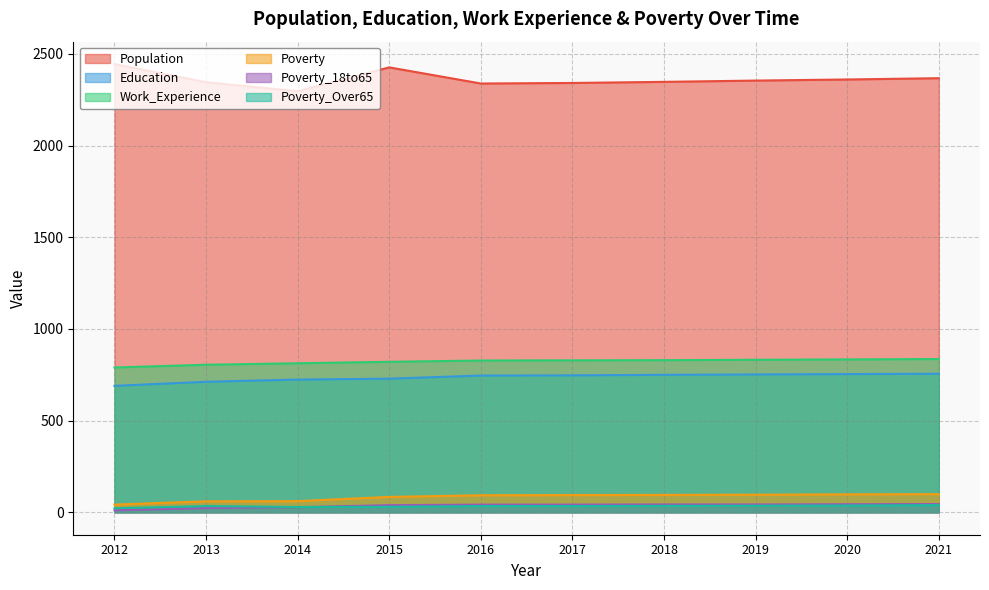

What is the total value across all series at 2019?

4114